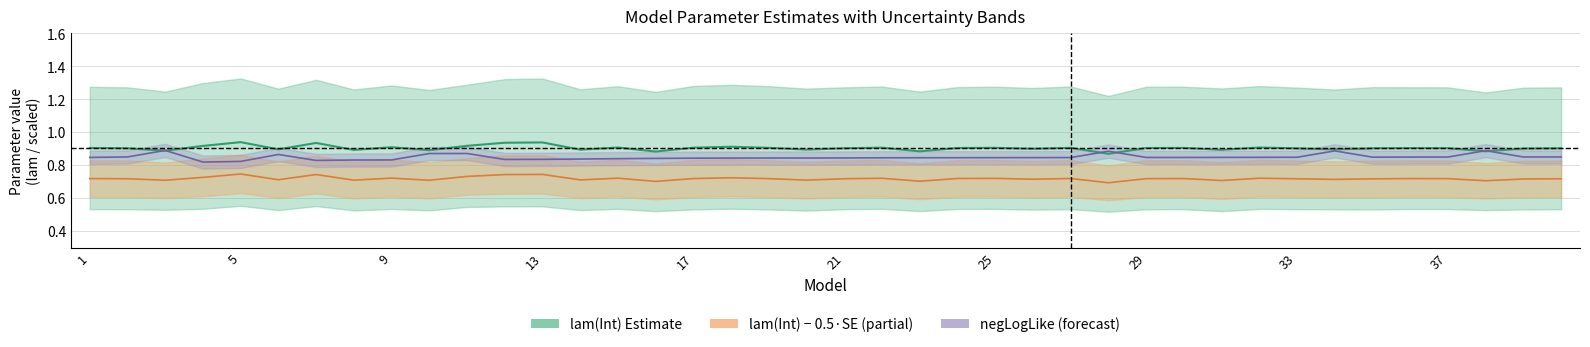

Is the value of lam(Int) − 0.5·SE at 21 greater than the value of negLogLike (scaled) at 34?

No